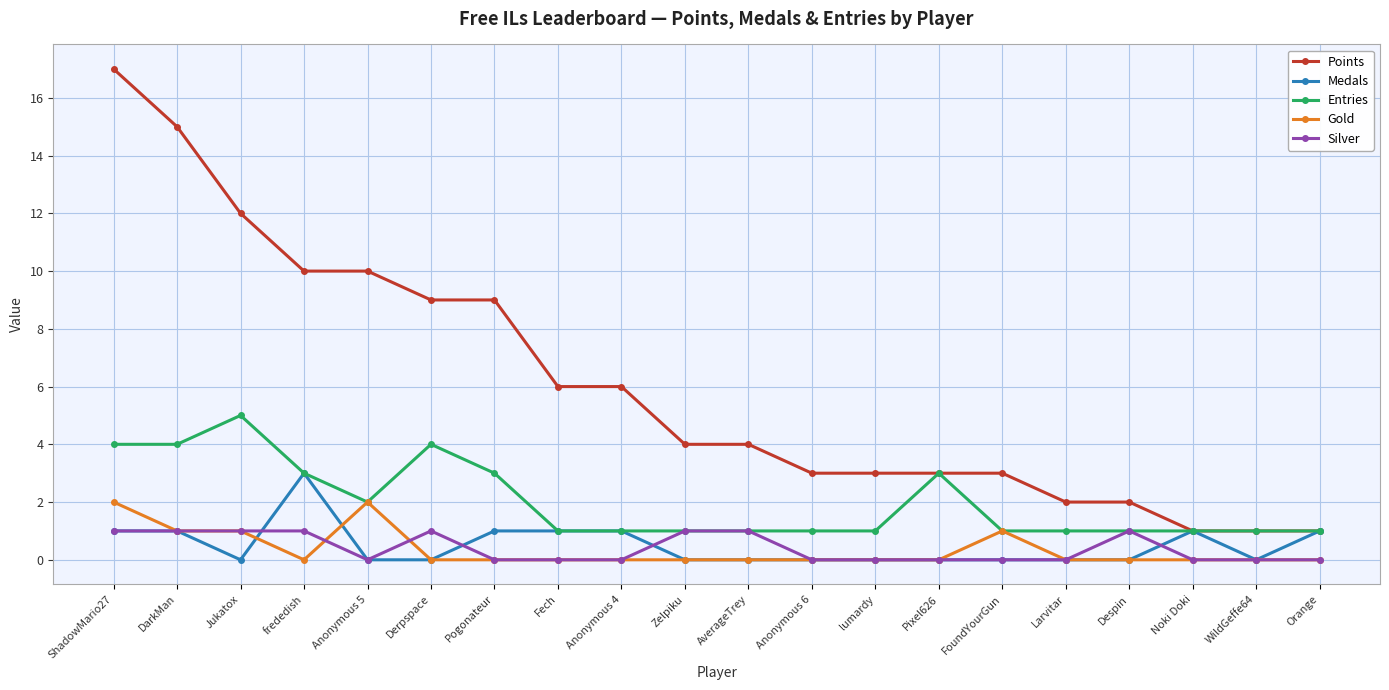

What is the approximate value of Entries at WildGeffe64?

1